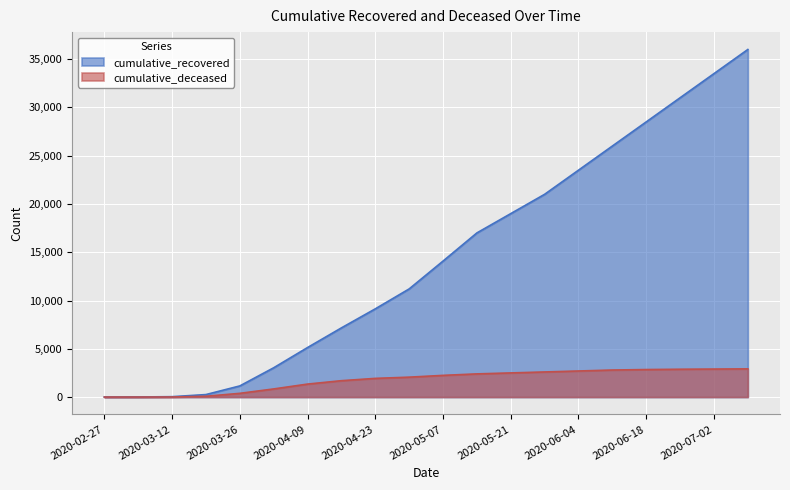

At which label is cumulative_deceased closest to 1460?

2020-04-09